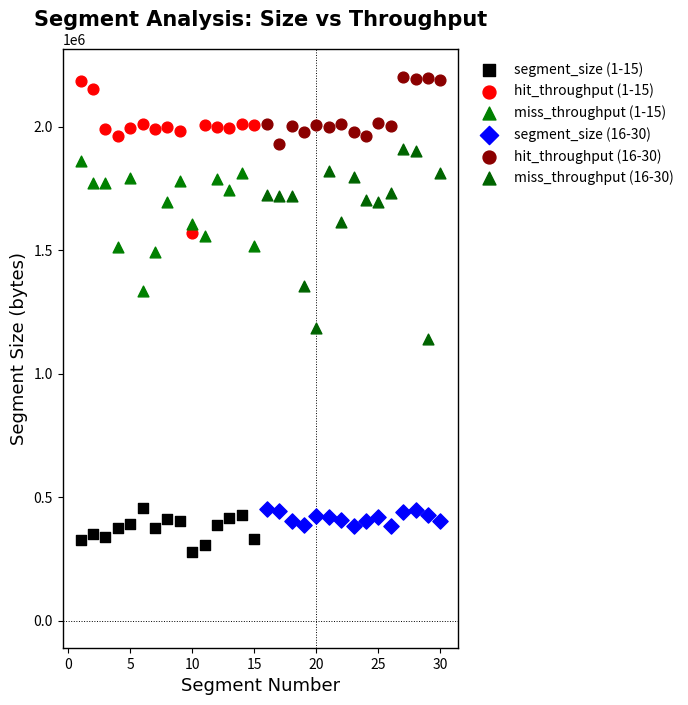

Which series reaches the minimum Y coordinate?

segment_size (1-15)